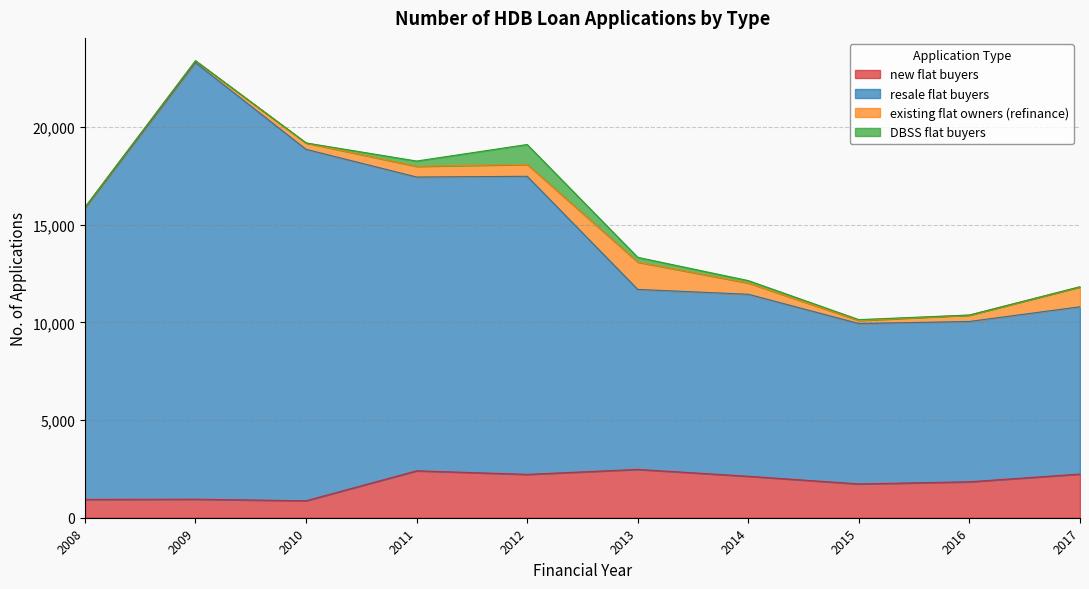

Which series has the largest range (max minus min)?

resale flat buyers